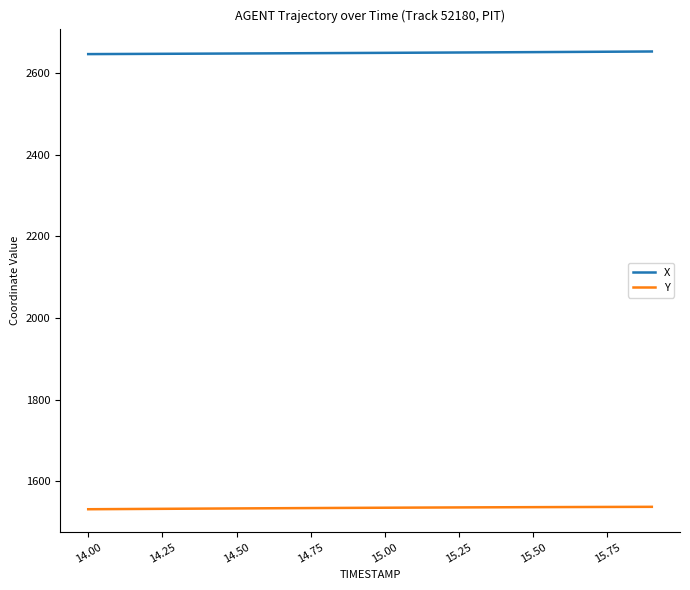

True or false: X and Y intersect in this chart.

False